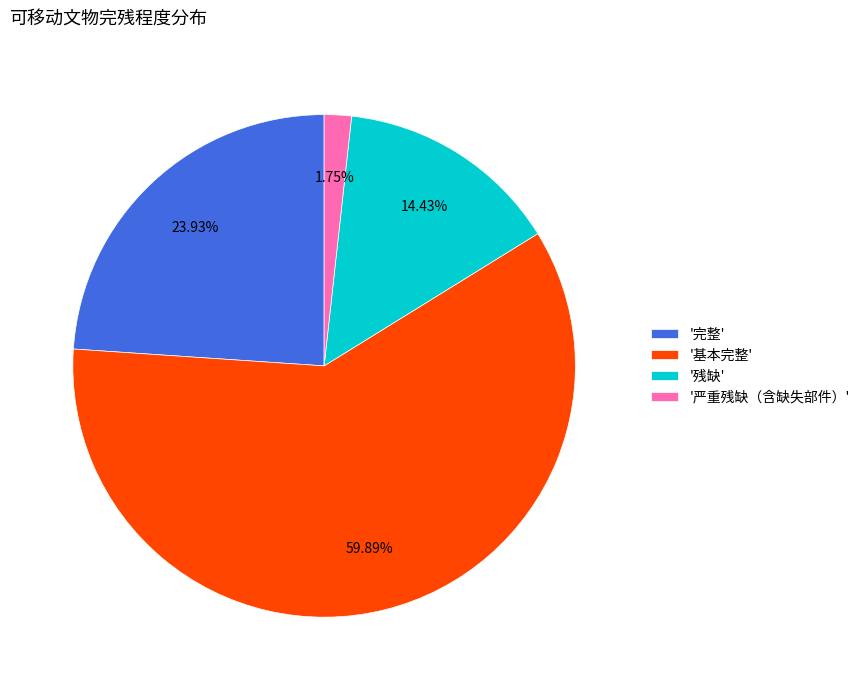

Which slice is the smallest?

'严重残缺（含缺失部件）'